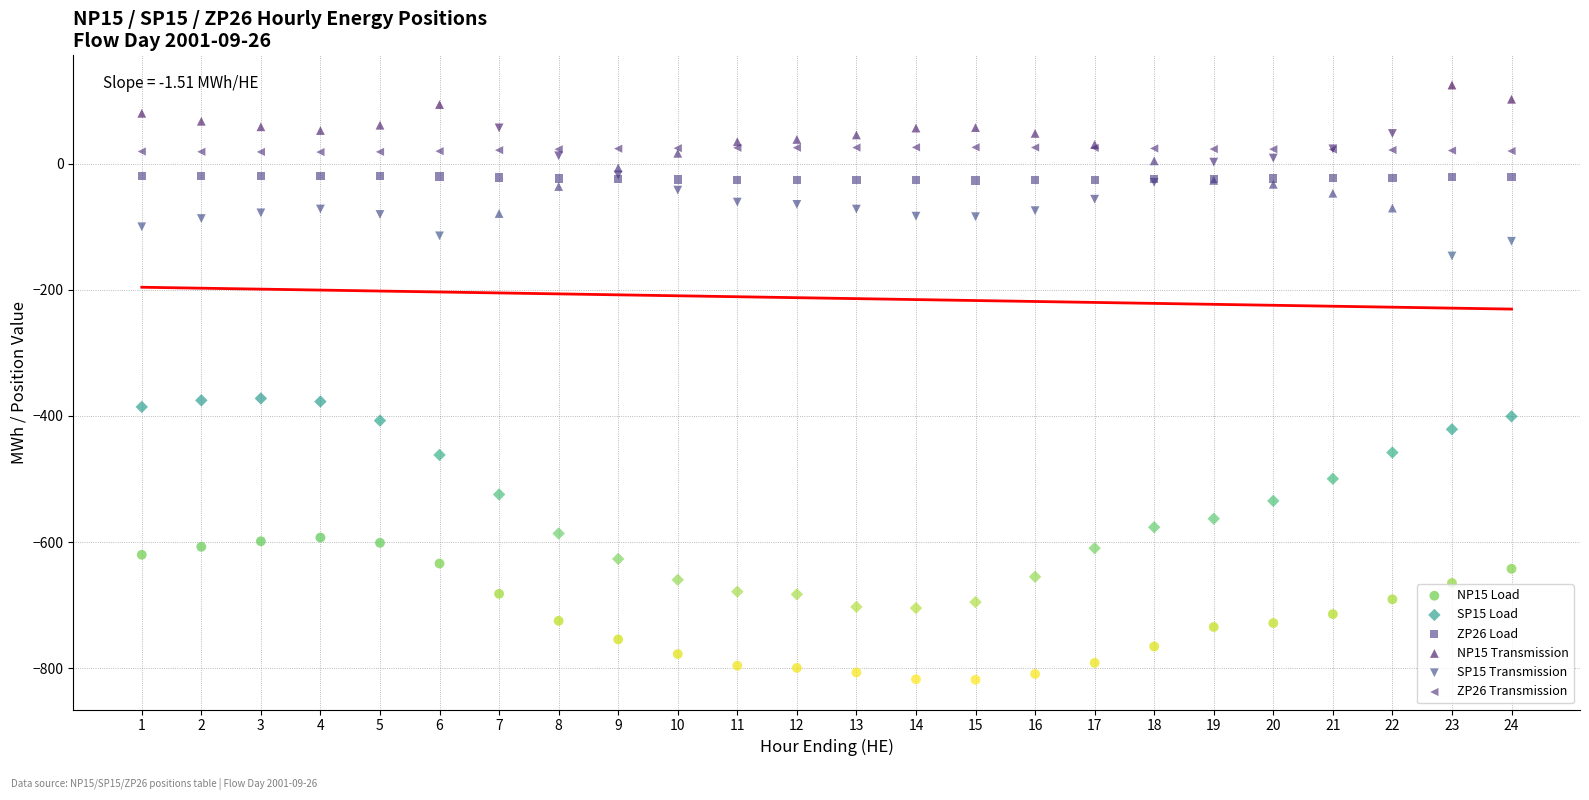

Which series has the largest Y range (max minus min)?

SP15 Load